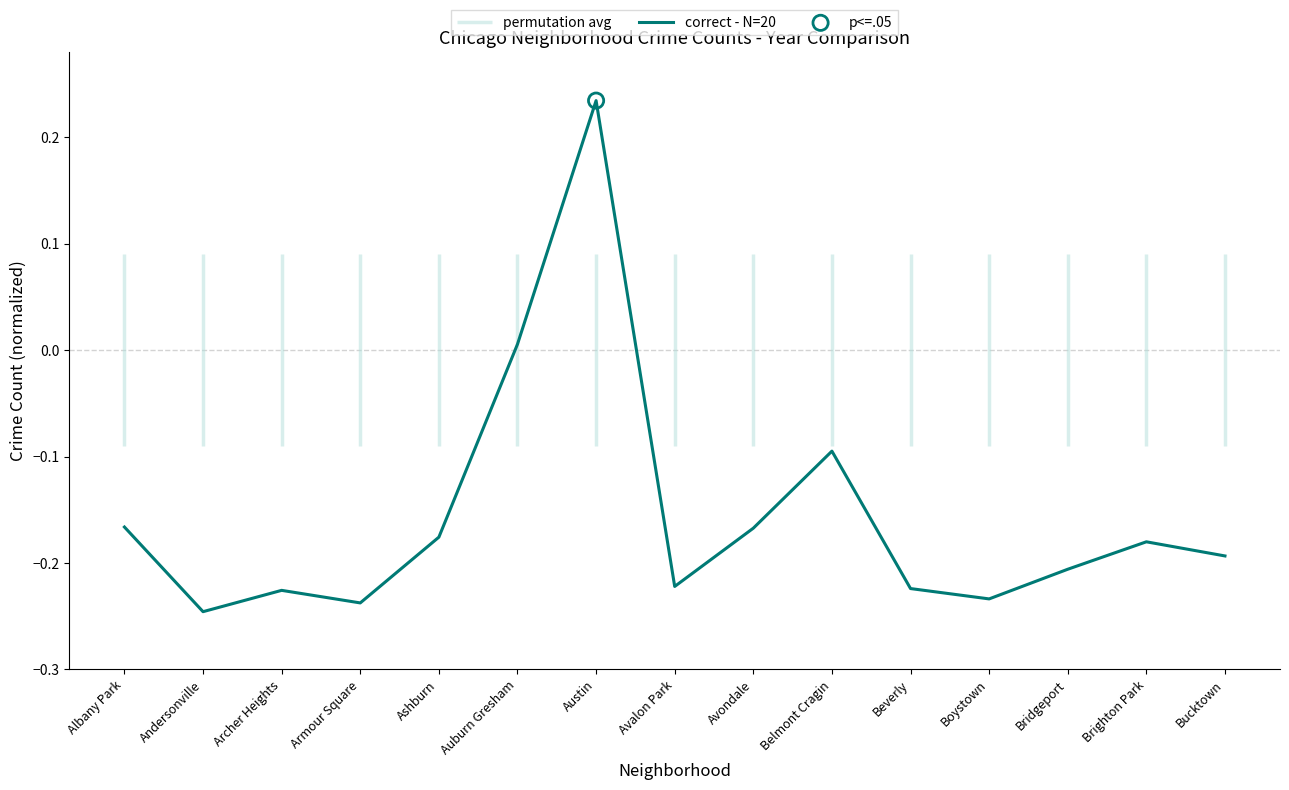

Which has a higher value, Belmont Cragin or Bridgeport?

Belmont Cragin